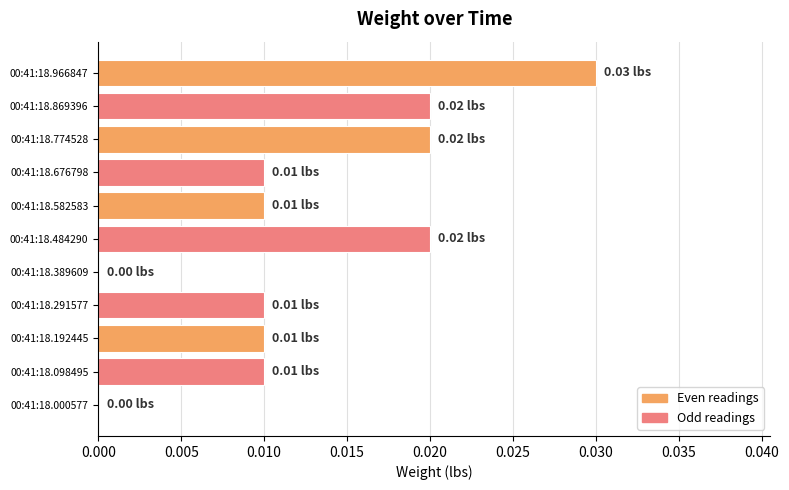

Which has a higher value, 00:41:18.676798 or 00:41:18.966847?

00:41:18.966847